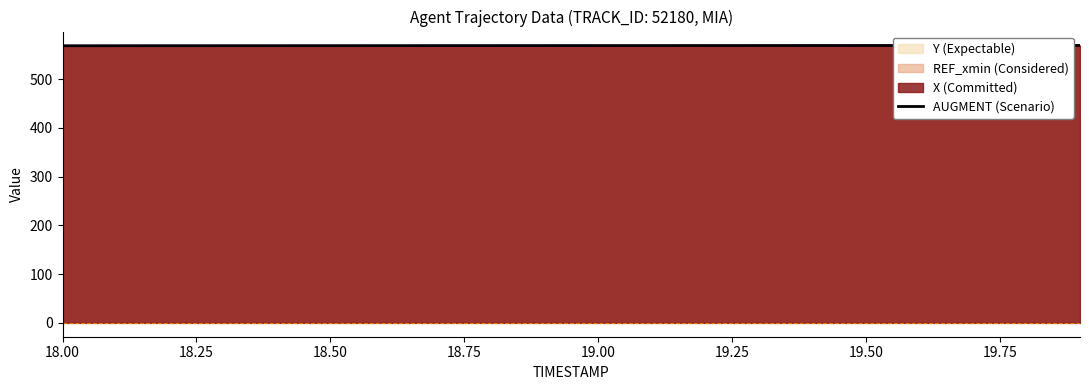

What is the label of the 1st point from the left?

18.00